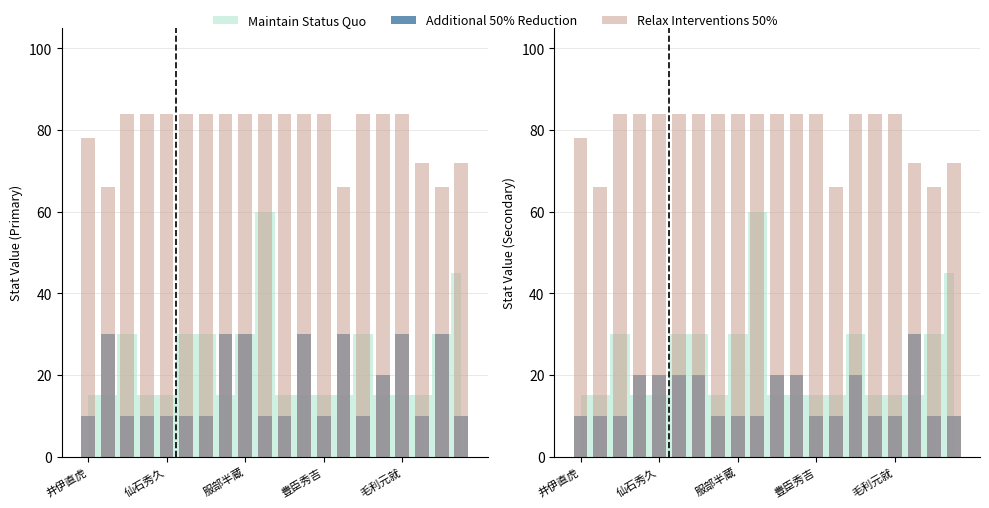

What is the spread (max minus min) of values at 14?

64